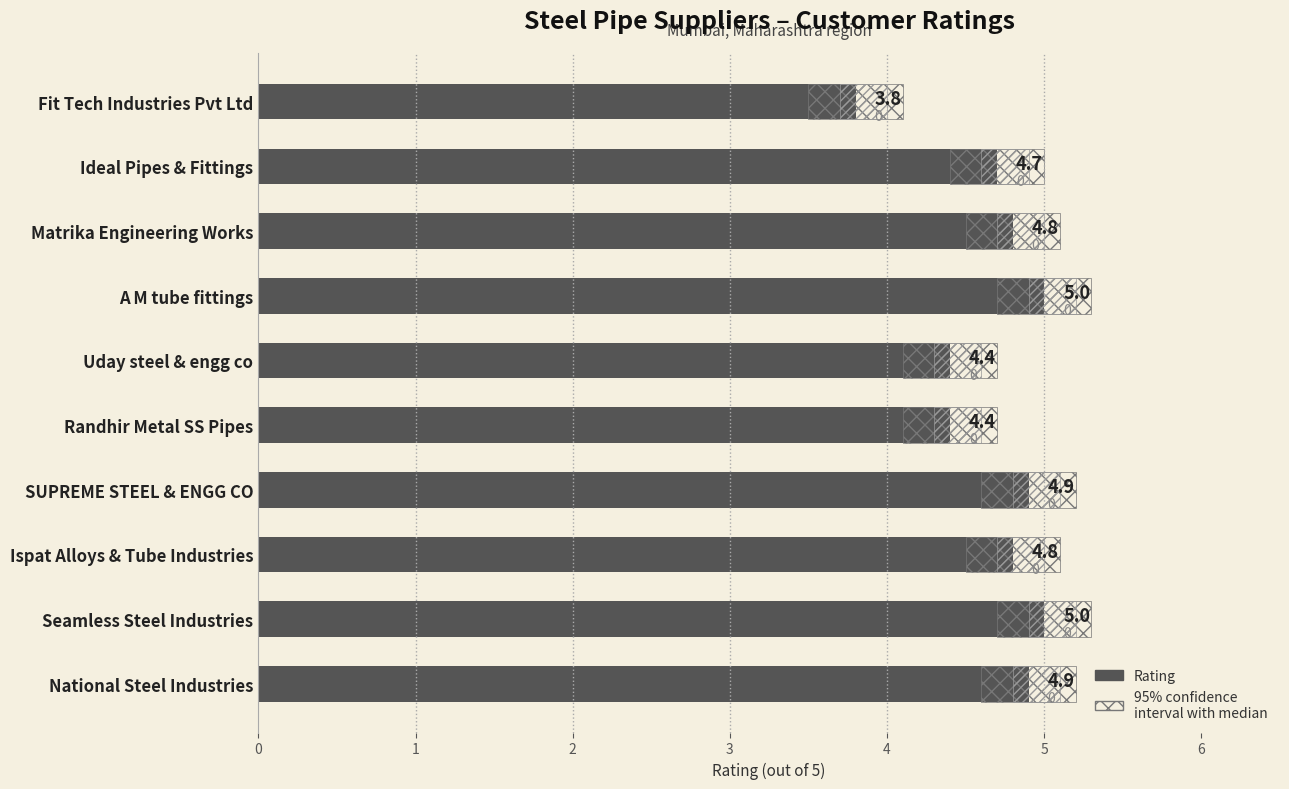

What is the greatest value displayed?

5.0